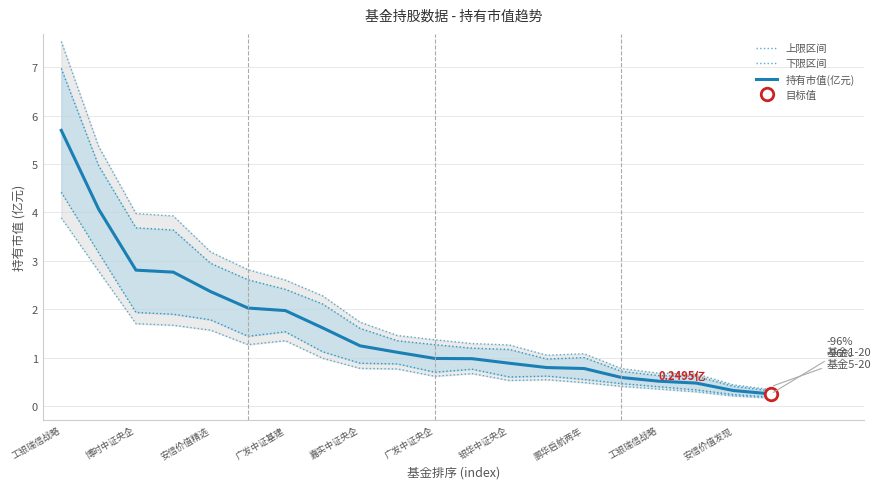

True or false: 持有市值(亿元) and 下限区间 cross at least once.

False